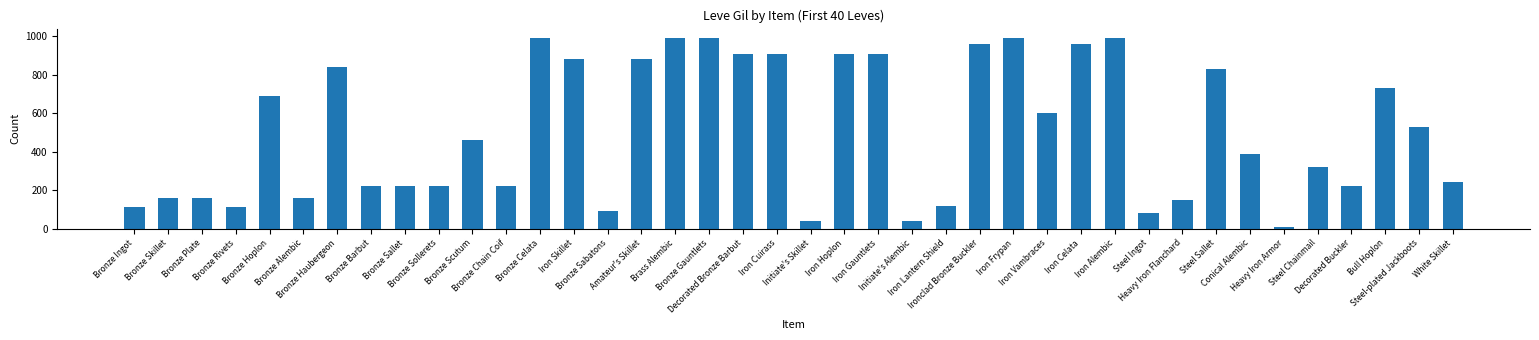

Are the bars horizontal?

No